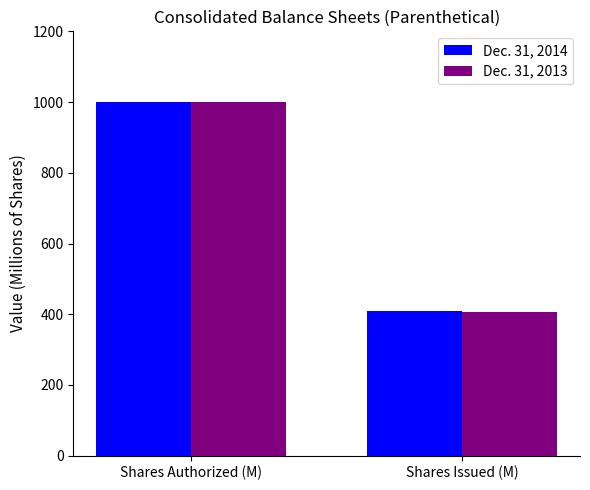

Rank the series by their average value, from highest to lowest.

Dec. 31, 2014, Dec. 31, 2013